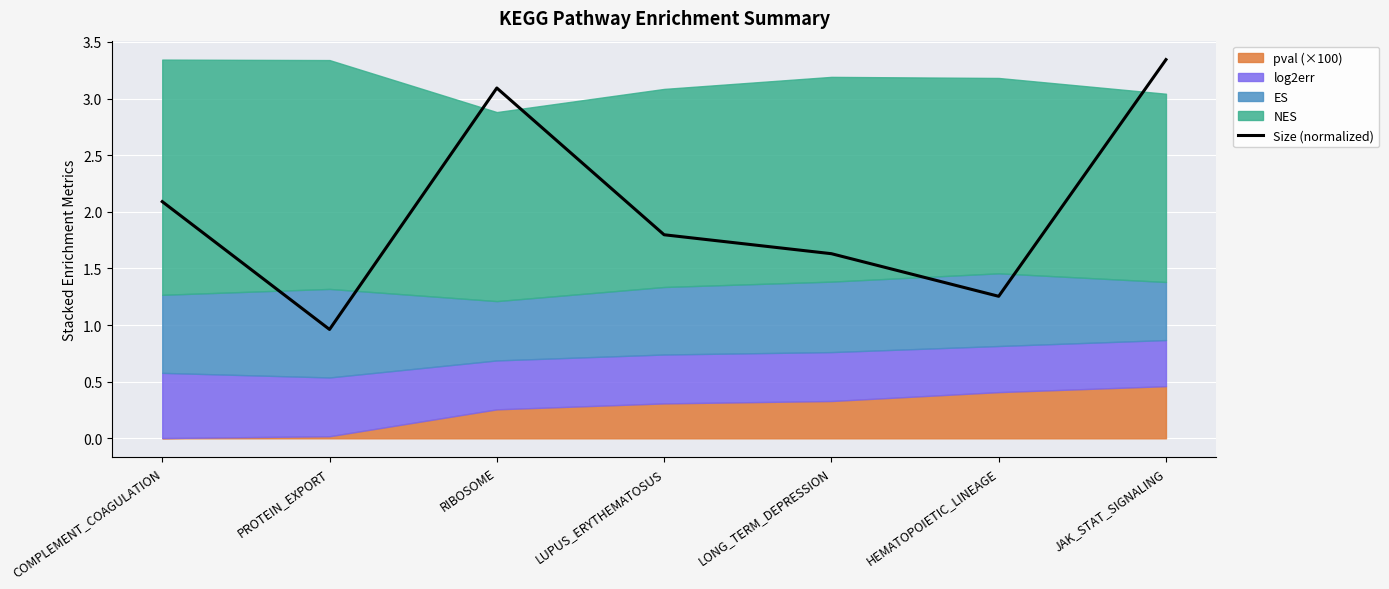

What is the label of the 3rd point from the left?

RIBOSOME